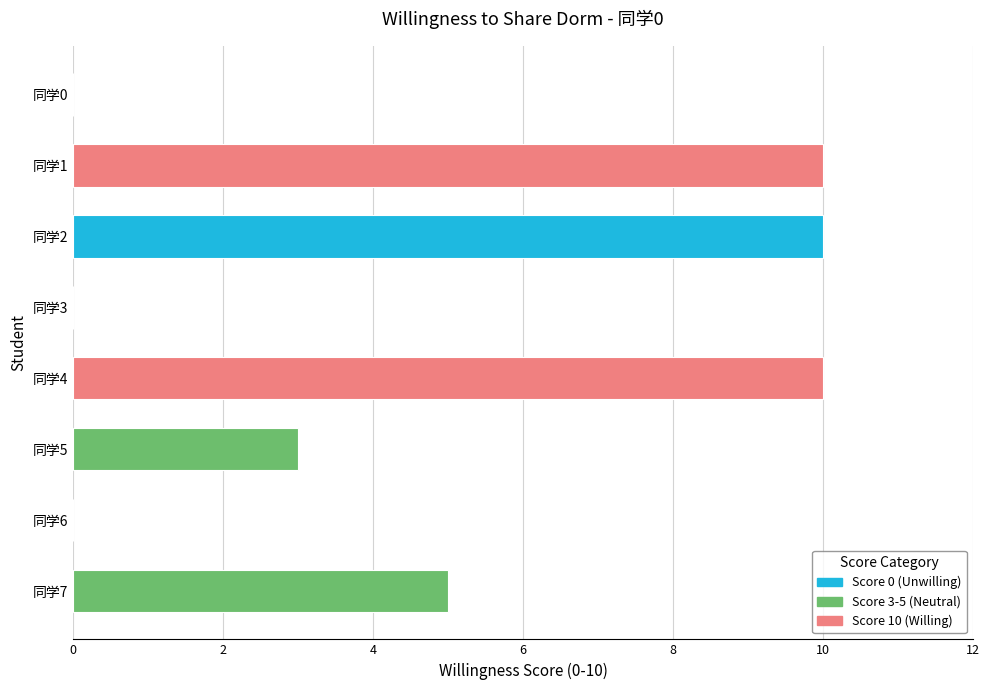

At which label is the value closest to 5?

同学7